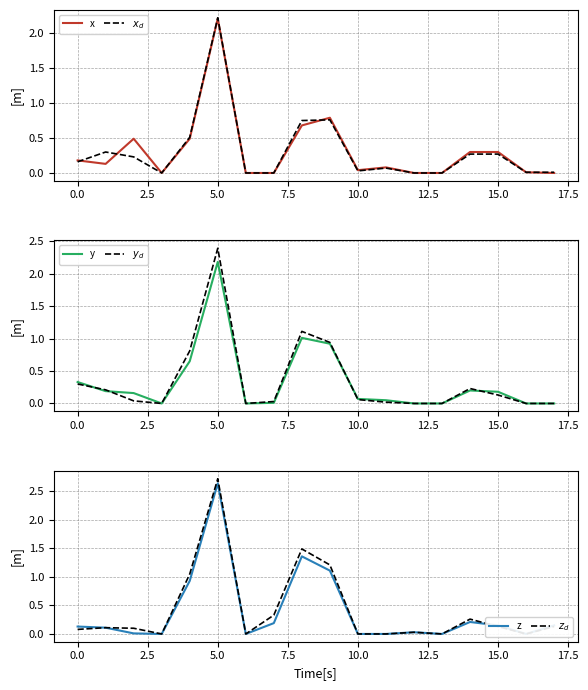

The $y_d$ series shows -0.8 at 16. True or false?

False